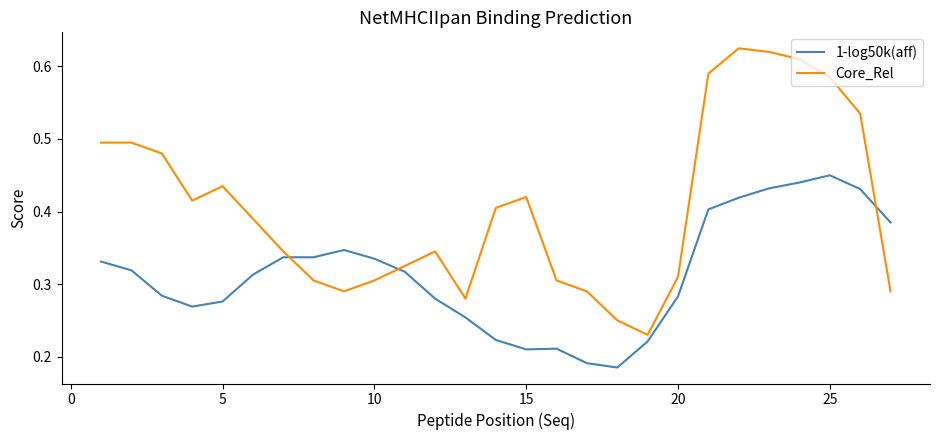

After their last crossing, which series has the higher values: Core_Rel or 1-log50k(aff)?

1-log50k(aff)